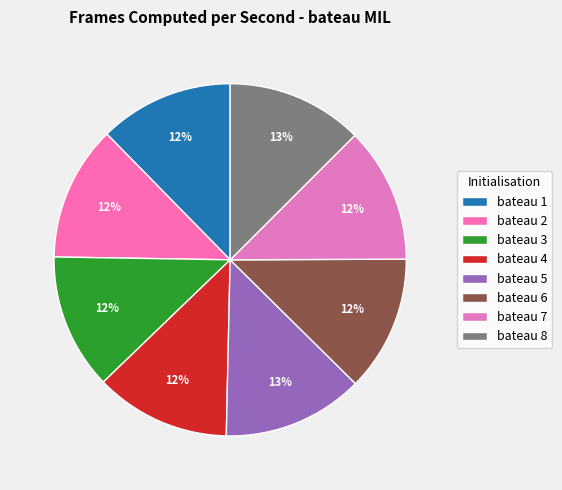

Approximately how many times larger is the value at bateau 6 compared to bateau 8?

1.0